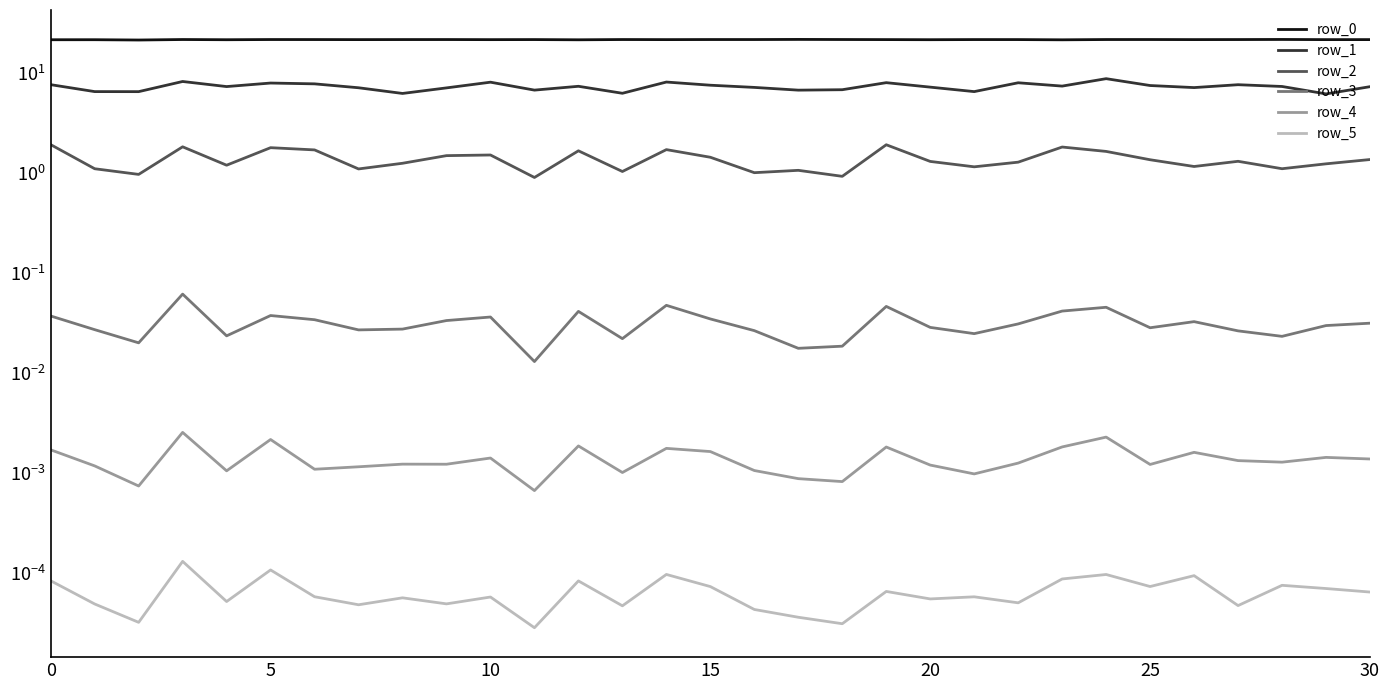

What is the difference between the row_2 values at 0 and 30?

0.6